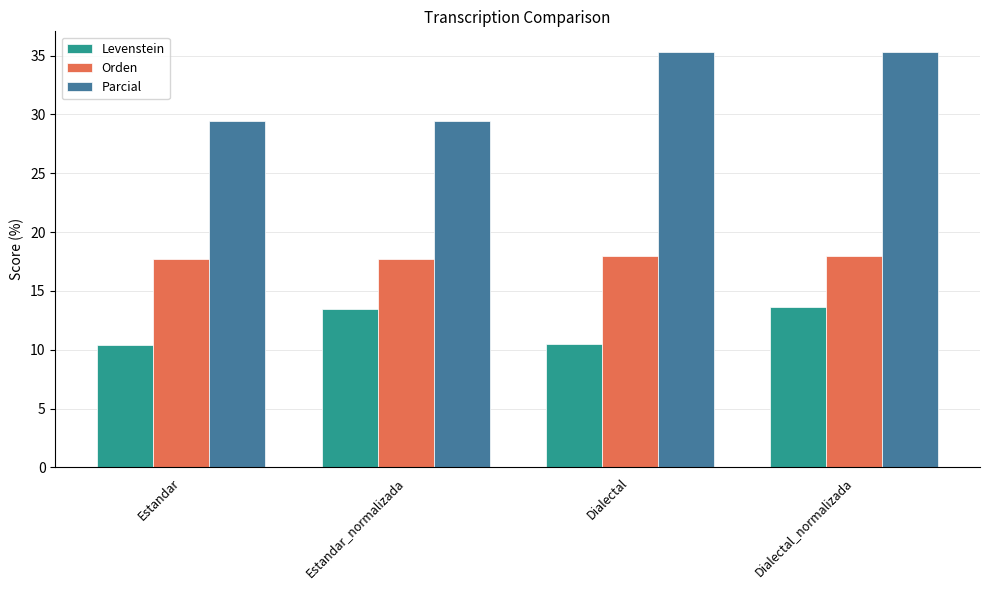

Count the number of categories in the chart.

4